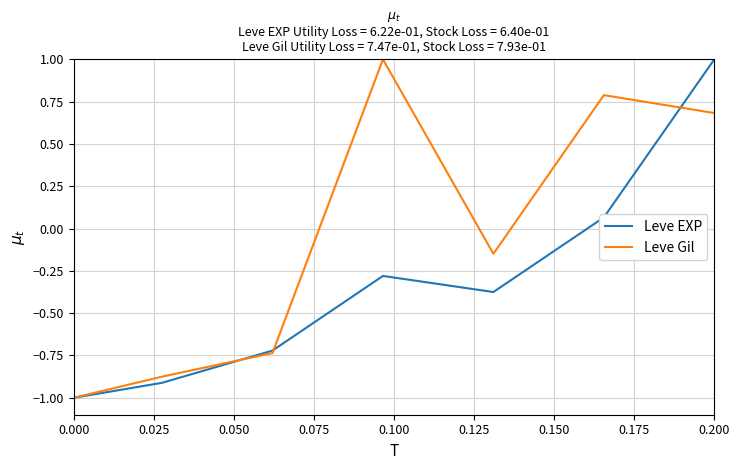

How many values in Leve EXP are below zero?

5